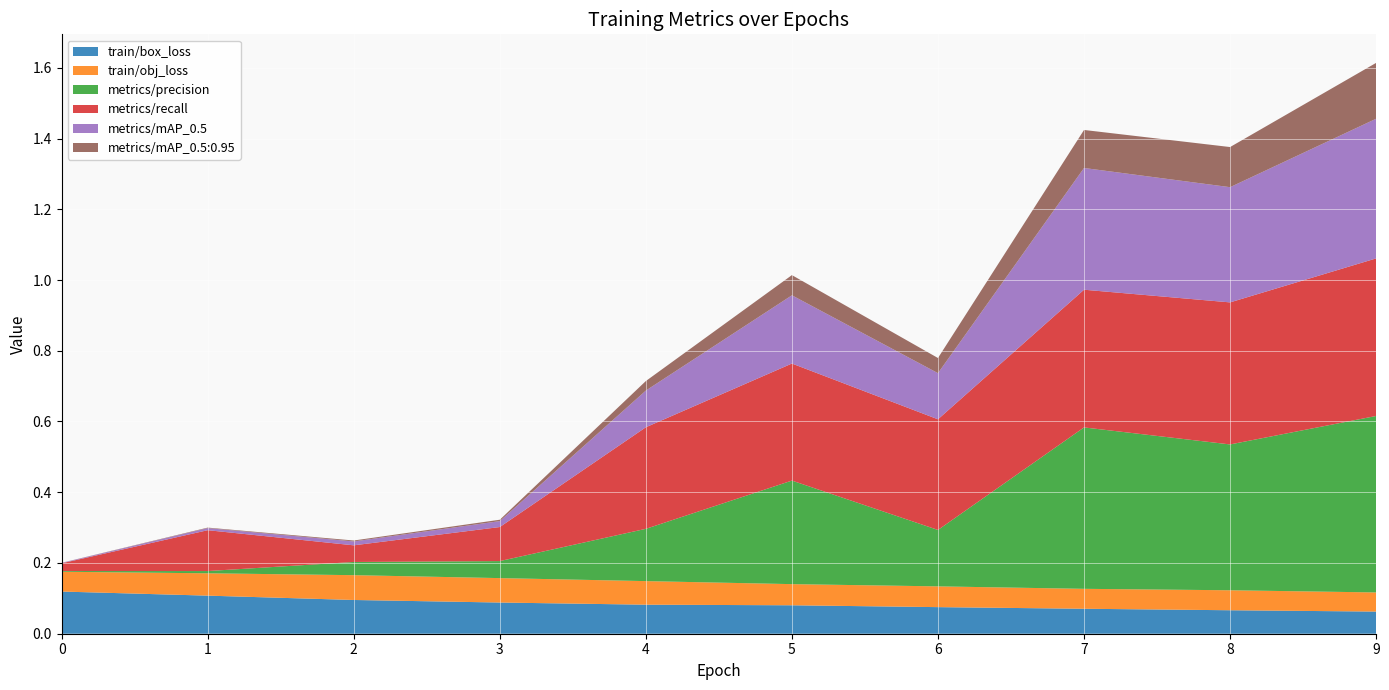

Reading left to right, extract all data points from this chart.

train/box_loss: 0.1	0.1	0.1	0.1	0.1	0.1	0.1	0.1	0.1	0.1
train/obj_loss: 0.1	0.1	0.1	0.1	0.1	0.1	0.1	0.1	0.1	0.1
metrics/precision: 0.0	0.0	0.0	0.0	0.1	0.3	0.2	0.5	0.4	0.5
metrics/recall: 0.0	0.1	0.0	0.1	0.3	0.3	0.3	0.4	0.4	0.4
metrics/mAP_0.5: 0.0	0.0	0.0	0.0	0.1	0.2	0.1	0.3	0.3	0.4
metrics/mAP_0.5:0.95: 0.0	0.0	0.0	0.0	0.0	0.1	0.0	0.1	0.1	0.2